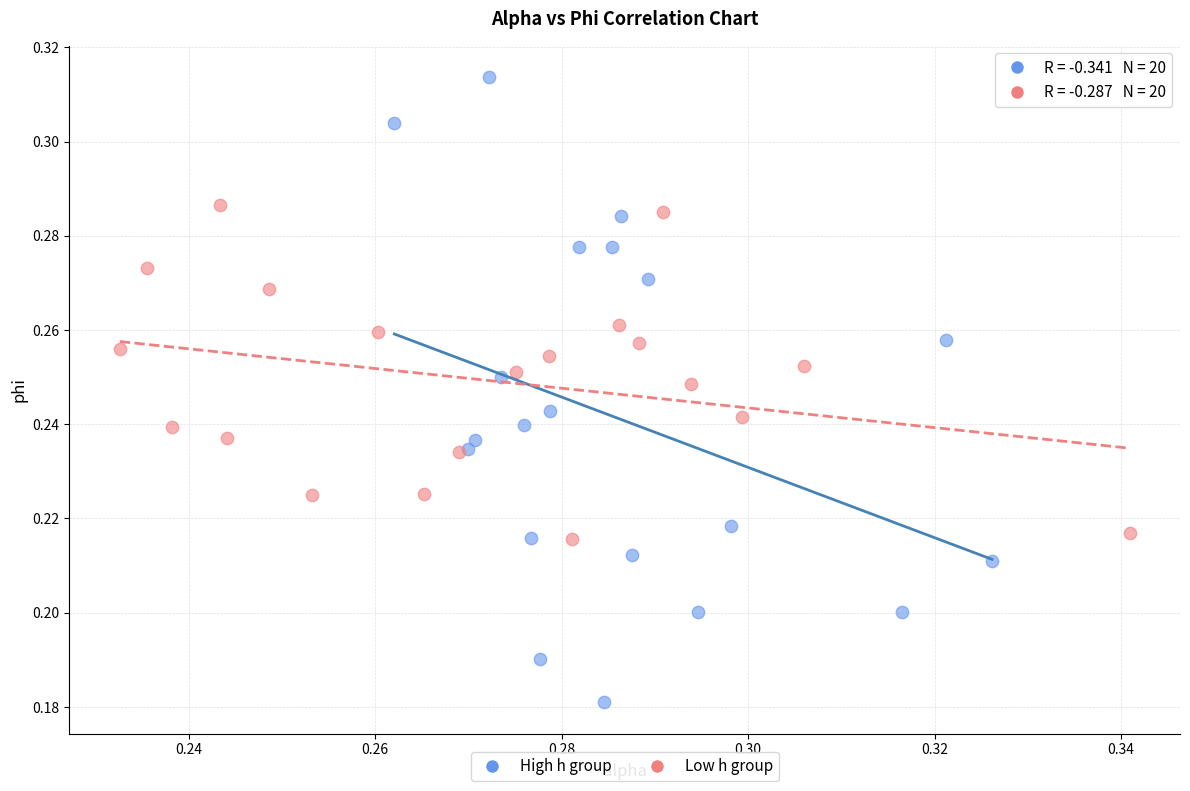

Which series has the largest Y range (max minus min)?

High h group